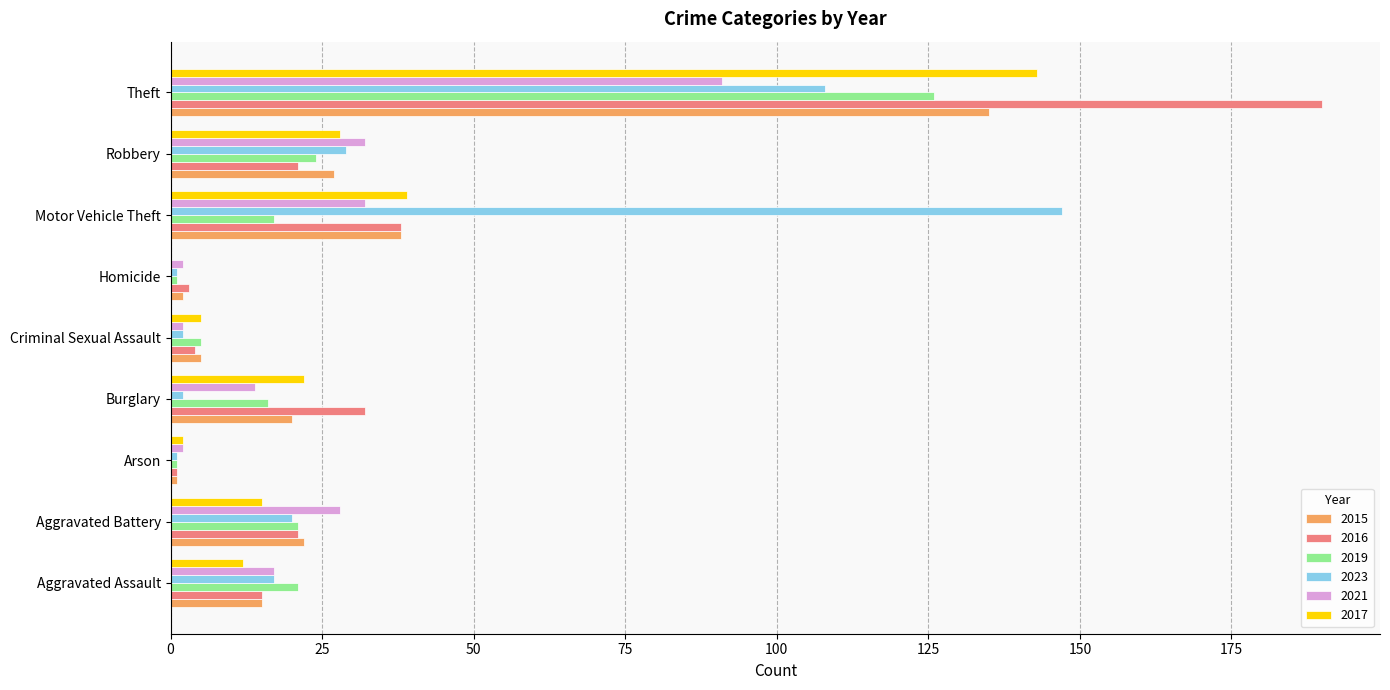

What is the sum of all 2021 values?

220